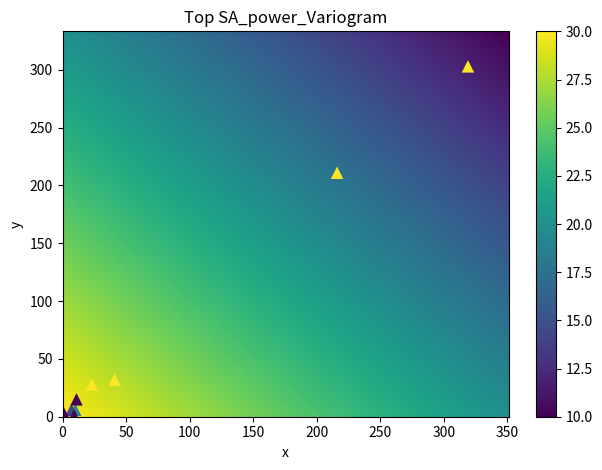

What Y value in the scatter plot is closest to 152?

211